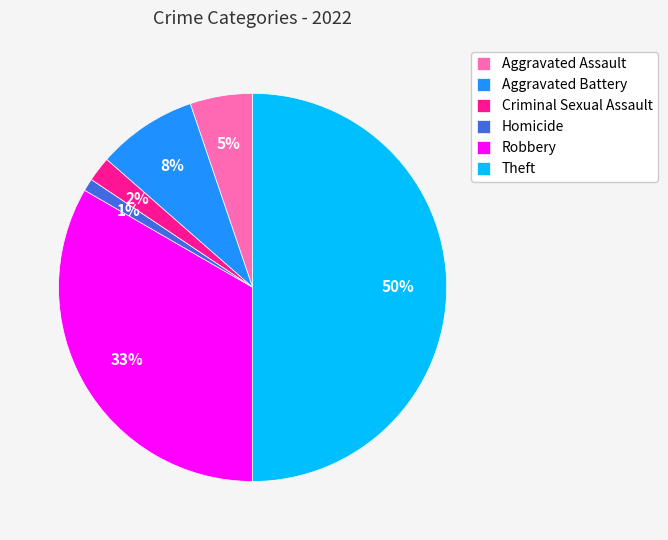

Rank the categories by value from highest to lowest.

Theft, Robbery, Aggravated Battery, Aggravated Assault, Criminal Sexual Assault, Homicide